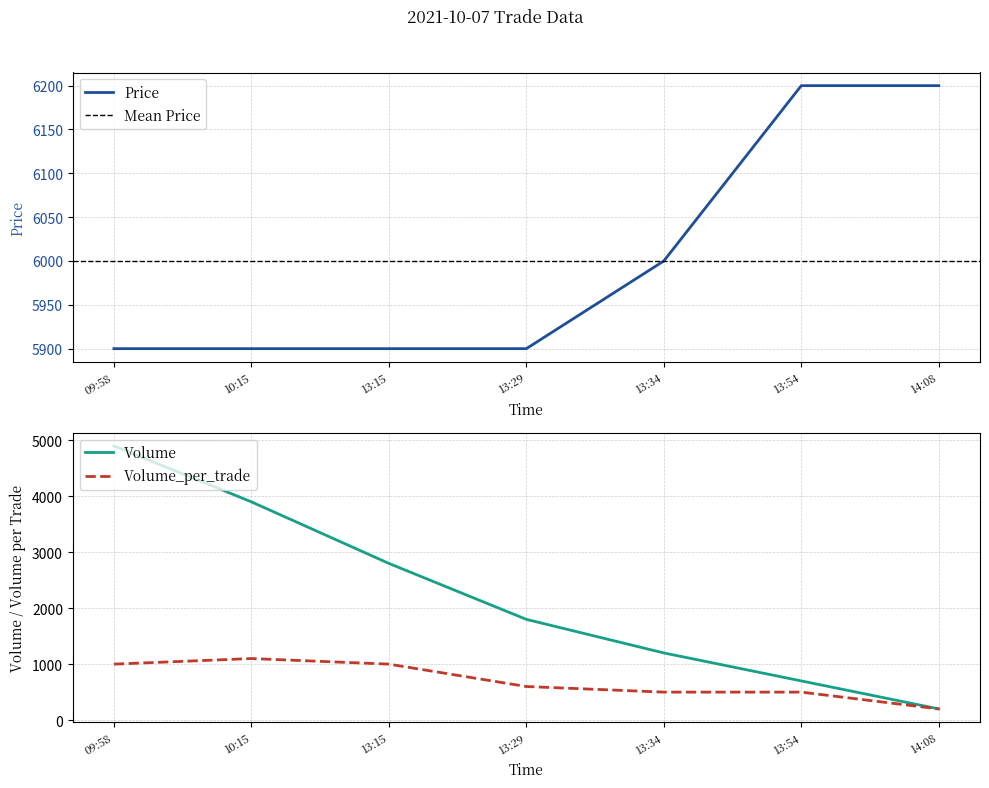

Reading left to right, list all the values displayed in this chart.

Price: 5900	5900	5900	5900	6000	6200	6200
Volume_per_trade: 1000	1100	1000	600	500	500	200
Volume: 4900	3900	2800	1800	1200	700	200